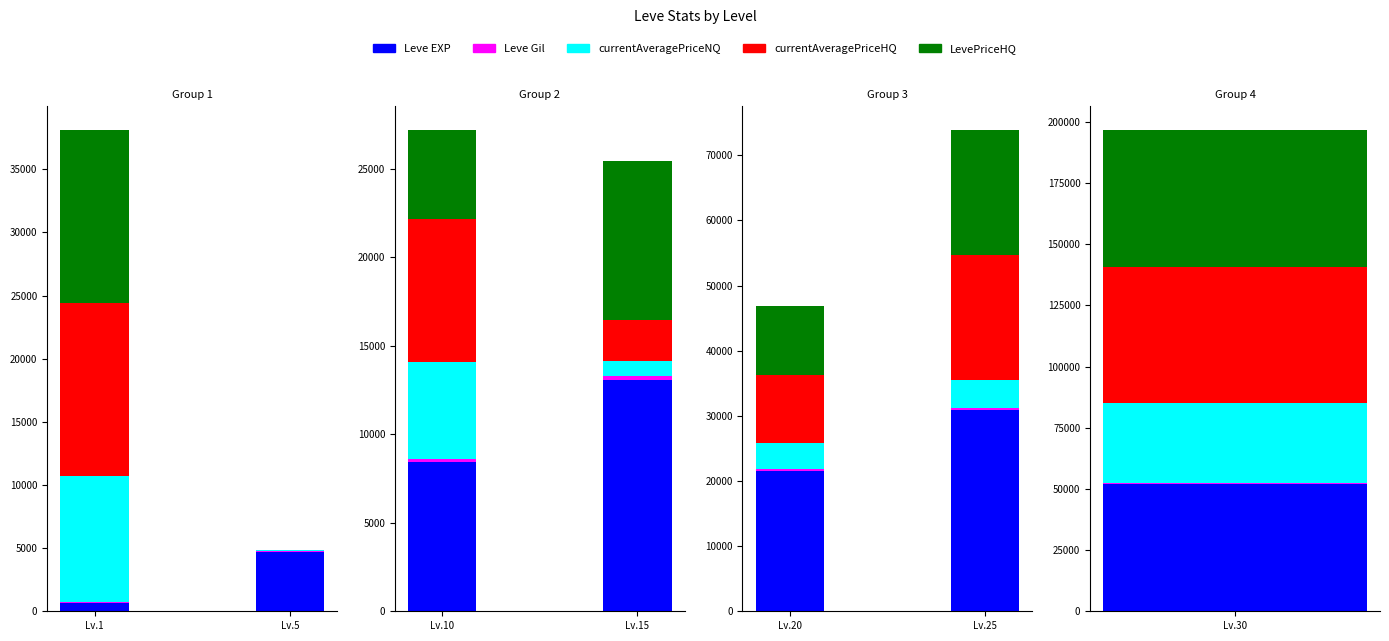

At how many categories does at least one series exceed 14036?

3